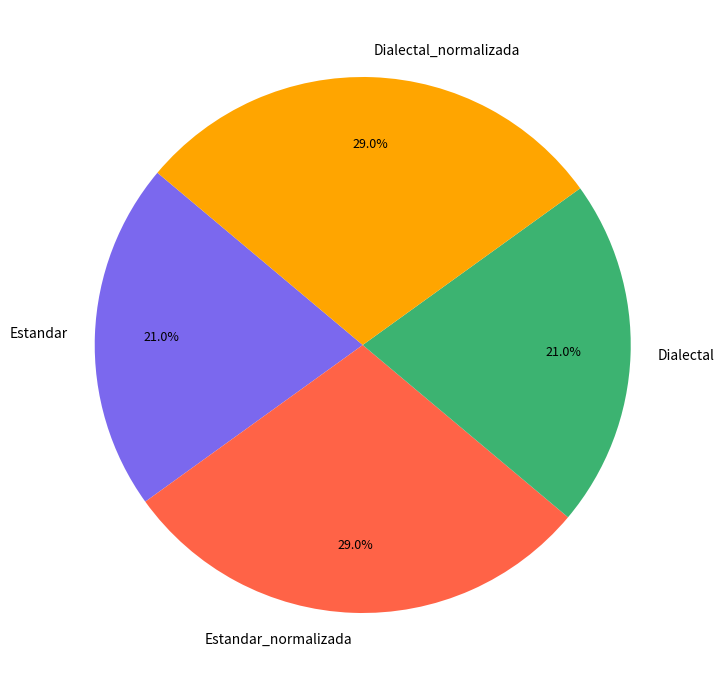

To the nearest percent, what is the difference between the largest and smallest slice percentages?

8%